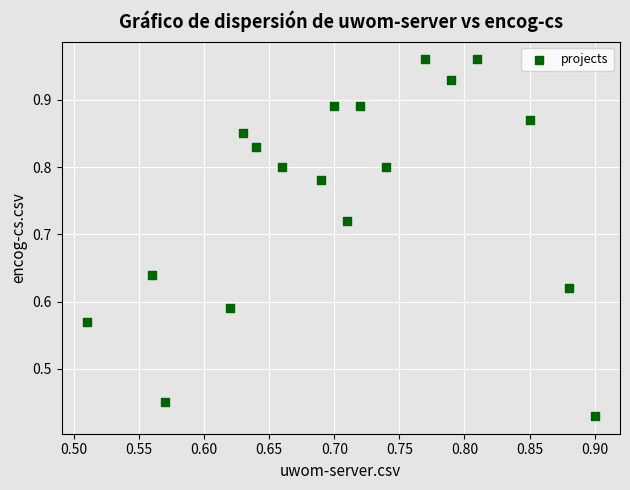

Count the number of points in this scatter plot.

18